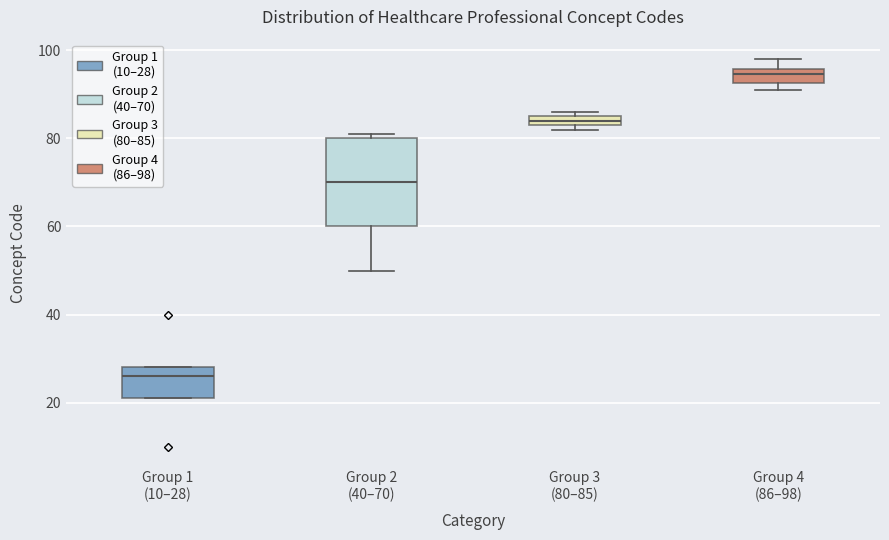

Which box's median line is the highest?

Group 4 (86–98)